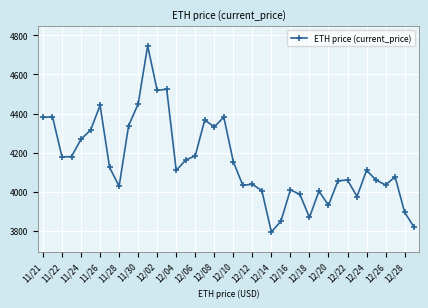

True or false: the data has more than 2 interior local peaks.

True